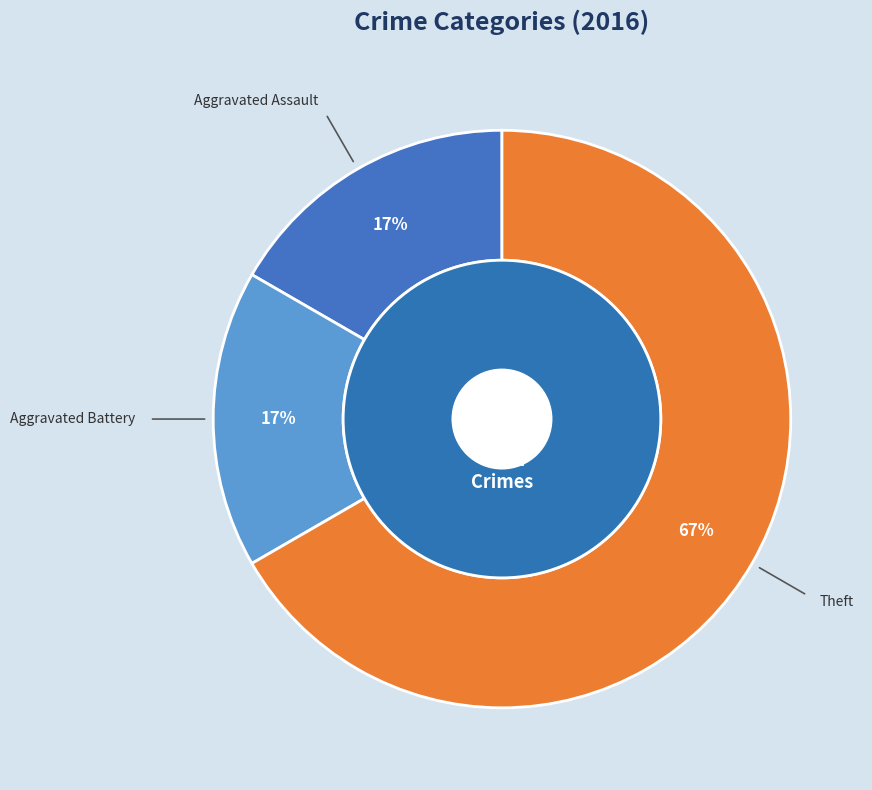

How much of the chart is everything except Robbery?

100.0%